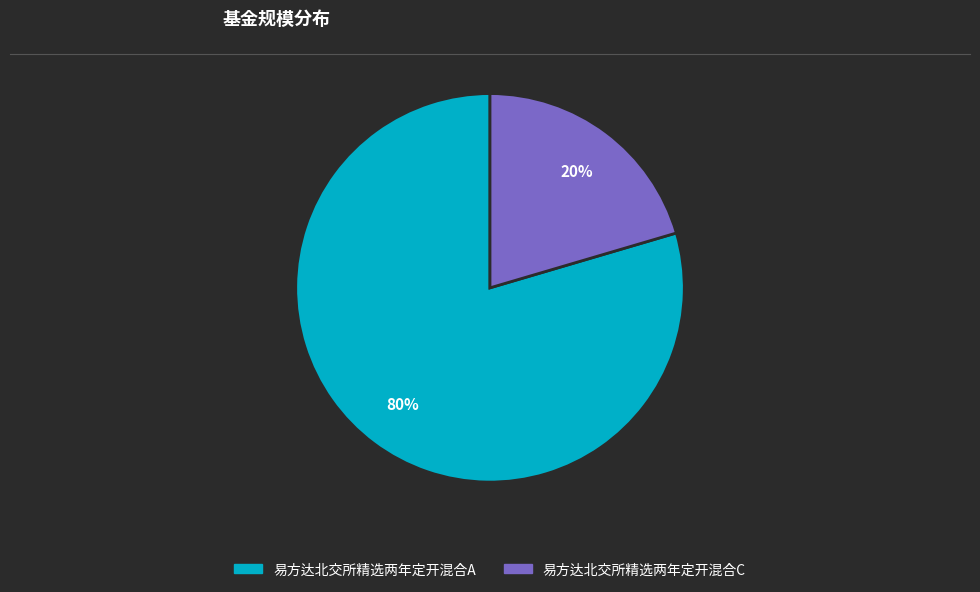

Which category has the biggest portion of the pie?

易方达北交所精选两年定开混合A